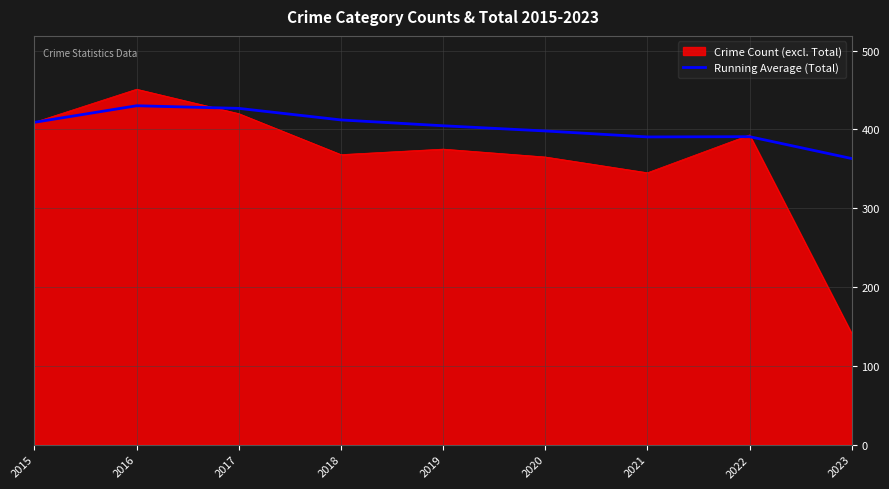

Which series has the widest spread of values?

Crime Count (excl. Total)